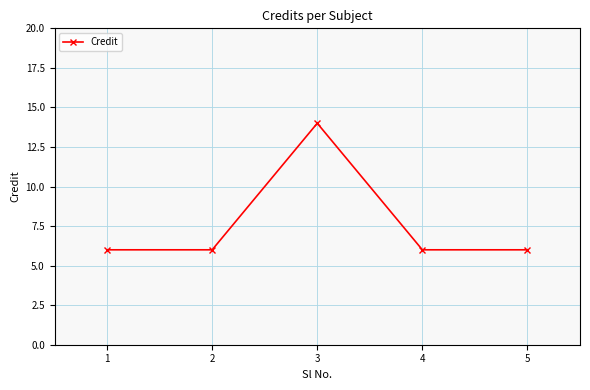

Reading left to right, what are all the values shown in this chart?

1=6	2=6	3=14	4=6	5=6